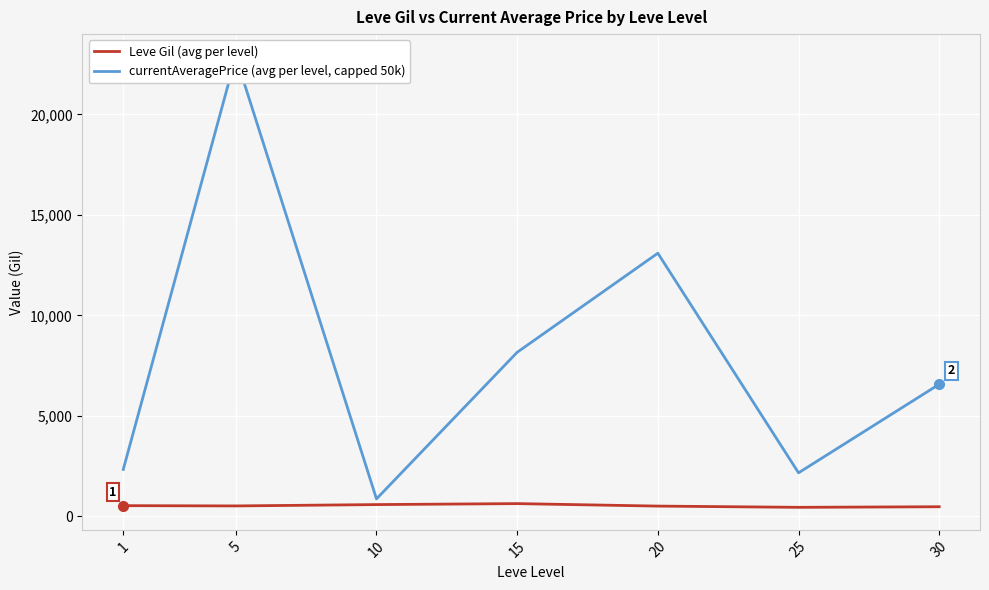

Reading left to right, what are all the values shown in this chart?

Leve Gil (avg per level): 521.7	508.3	575.0	623.3	500.0	438.3	467.5
currentAveragePrice (avg per level, capped 50k): 2325.2	22880.7	859.2	8158.7	13092.7	2155.8	6566.5